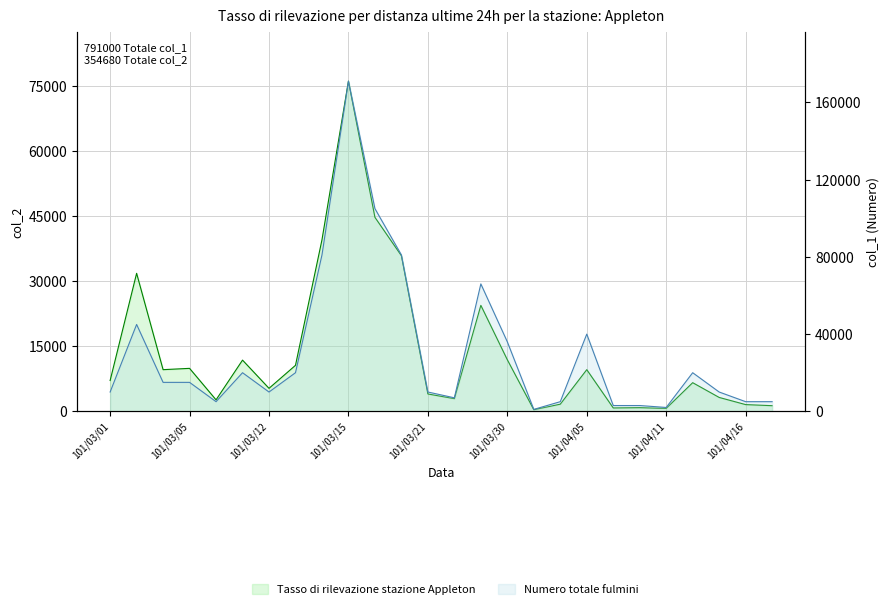

What is the maximum value shown in the chart?

171000